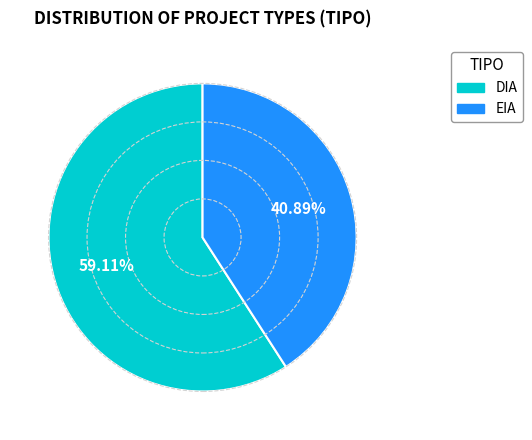

To the nearest percent, what is the combined percentage of DIA and EIA?

100%